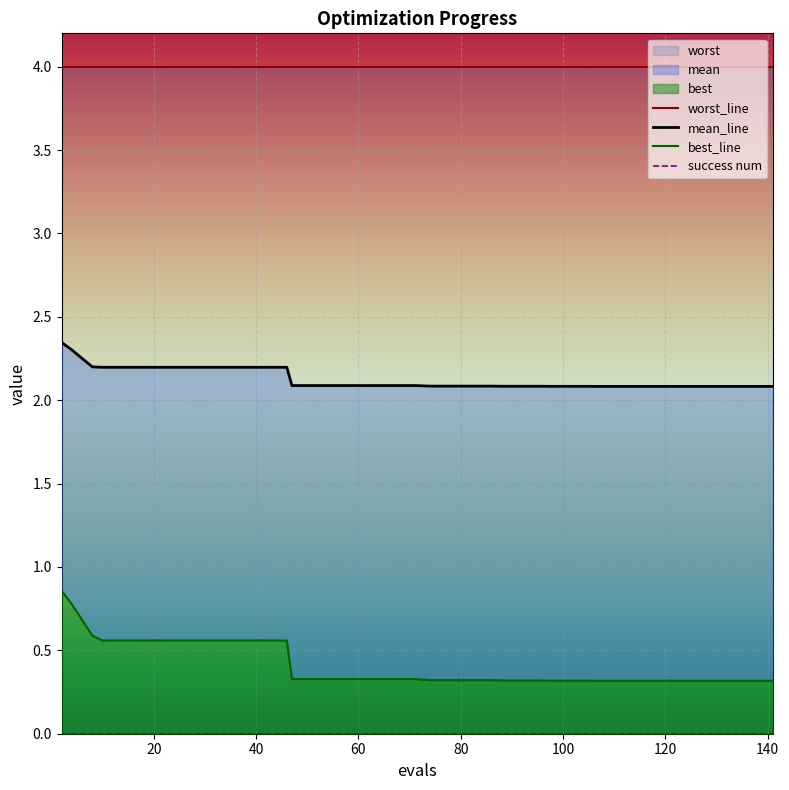

List the series in order of their peak value, lowest first.

success num, best_line, mean_line, worst_line